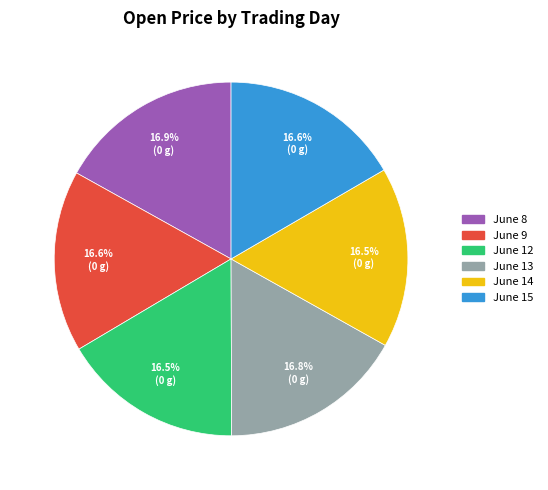

Is June 8 the majority of the pie?

No